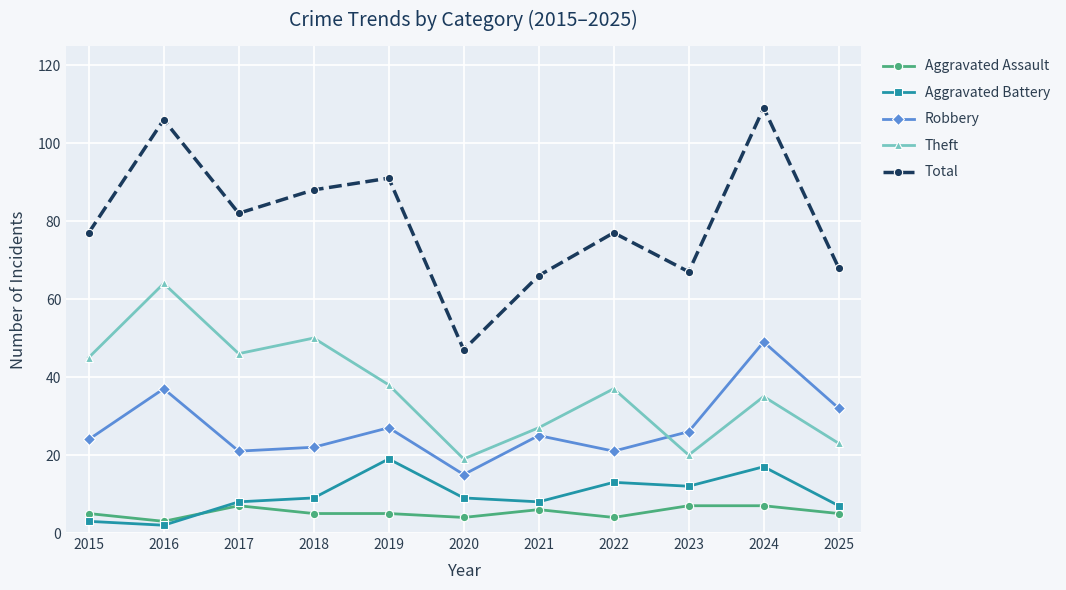

The Aggravated Battery series shows 13 at 2022. True or false?

True